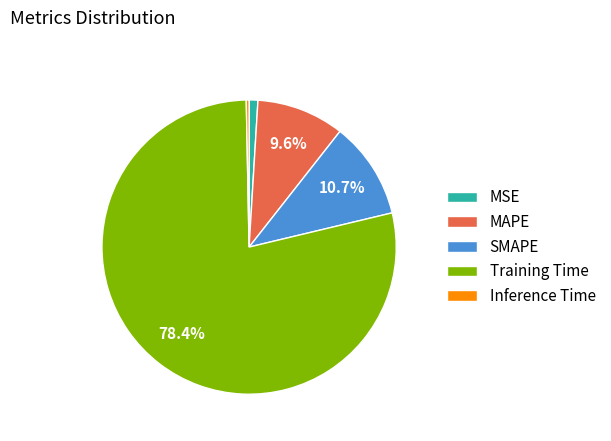

Rank the categories by value from highest to lowest.

Training Time, SMAPE, MAPE, MSE, Inference Time